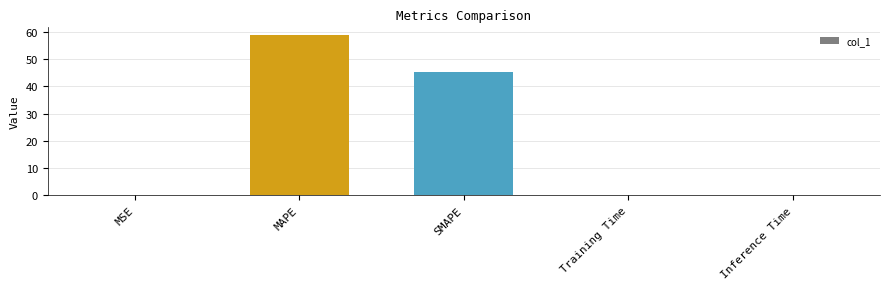

At which label is the value closest to 29?

SMAPE